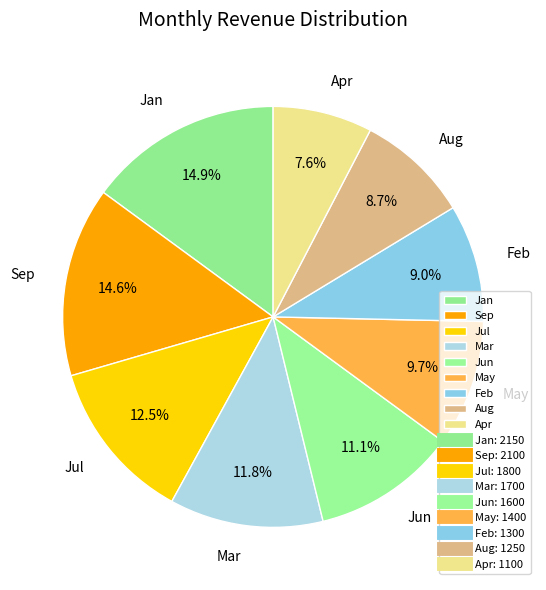

Do Apr and Mar together represent more than half of the pie?

No